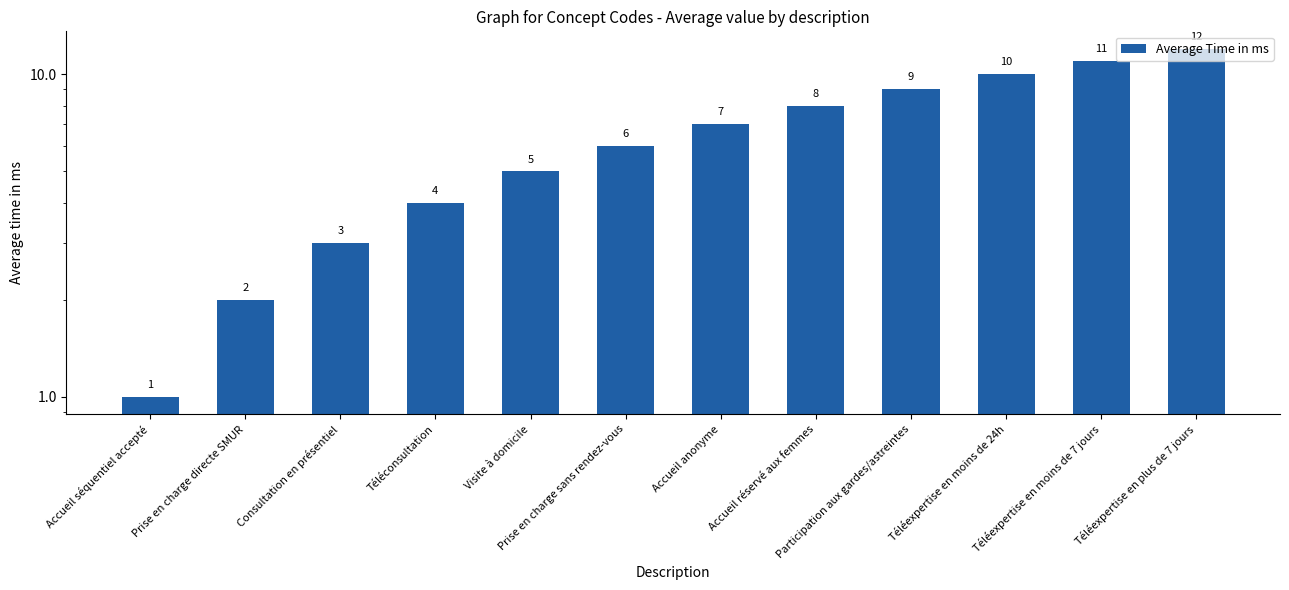

What is the maximum value shown in the chart?

12